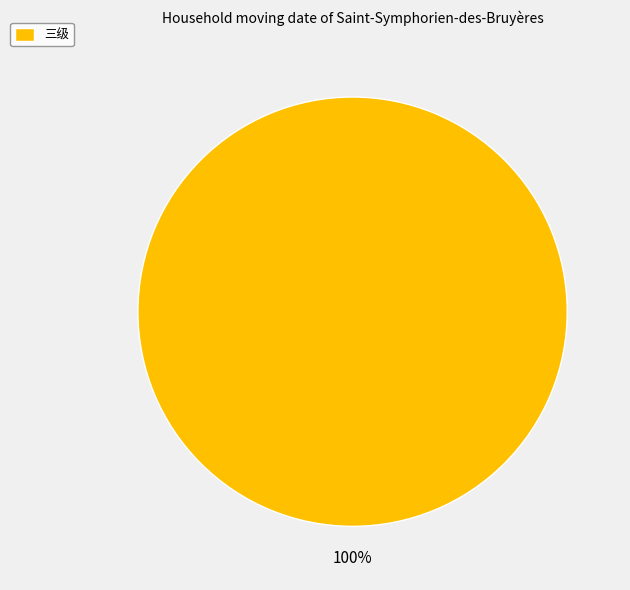

Is 三级 the majority of the pie?

Yes